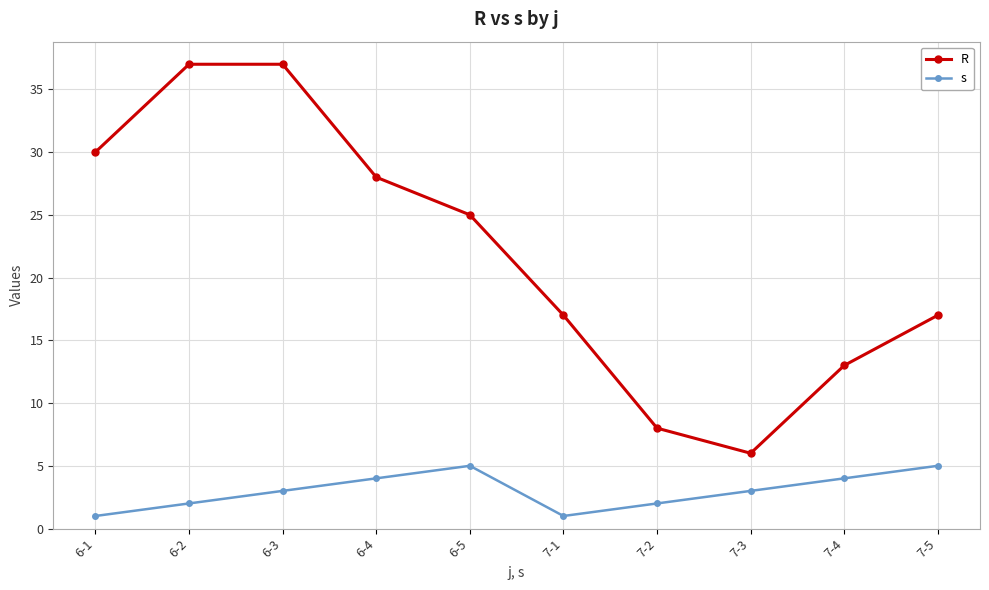

True or false: R has a value of 7 at 7-4.

False